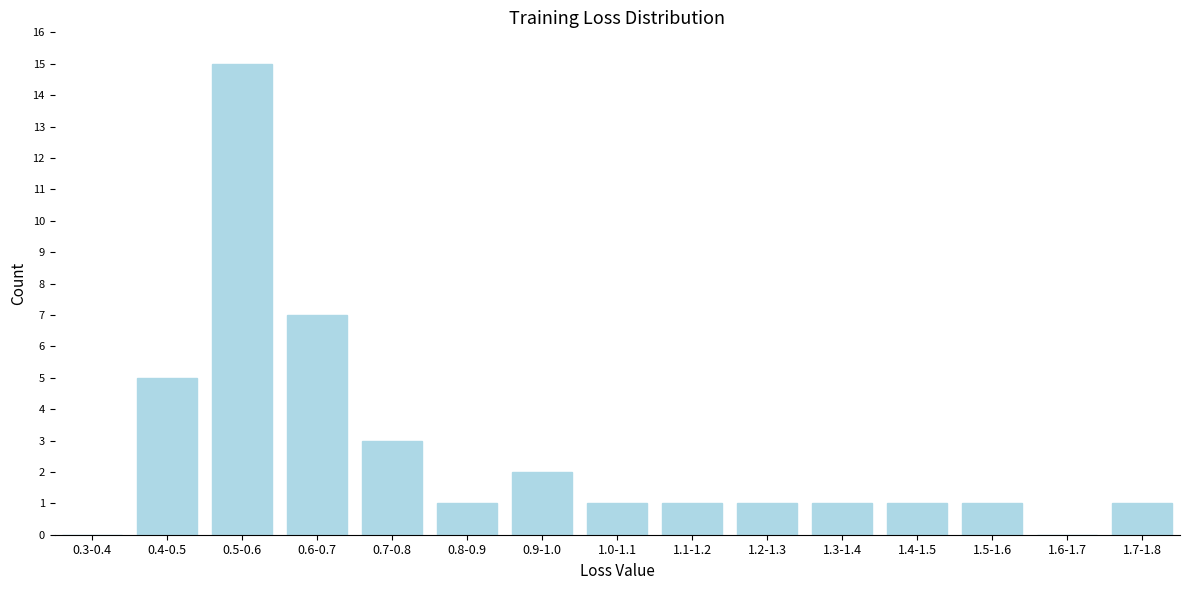

Reading right to left, what are all the values shown in this chart?

1.7-1.8=1	1.6-1.7=0	1.5-1.6=1	1.4-1.5=1	1.3-1.4=1	1.2-1.3=1	1.1-1.2=1	1.0-1.1=1	0.9-1.0=2	0.8-0.9=1	0.7-0.8=3	0.6-0.7=7	0.5-0.6=15	0.4-0.5=5	0.3-0.4=0